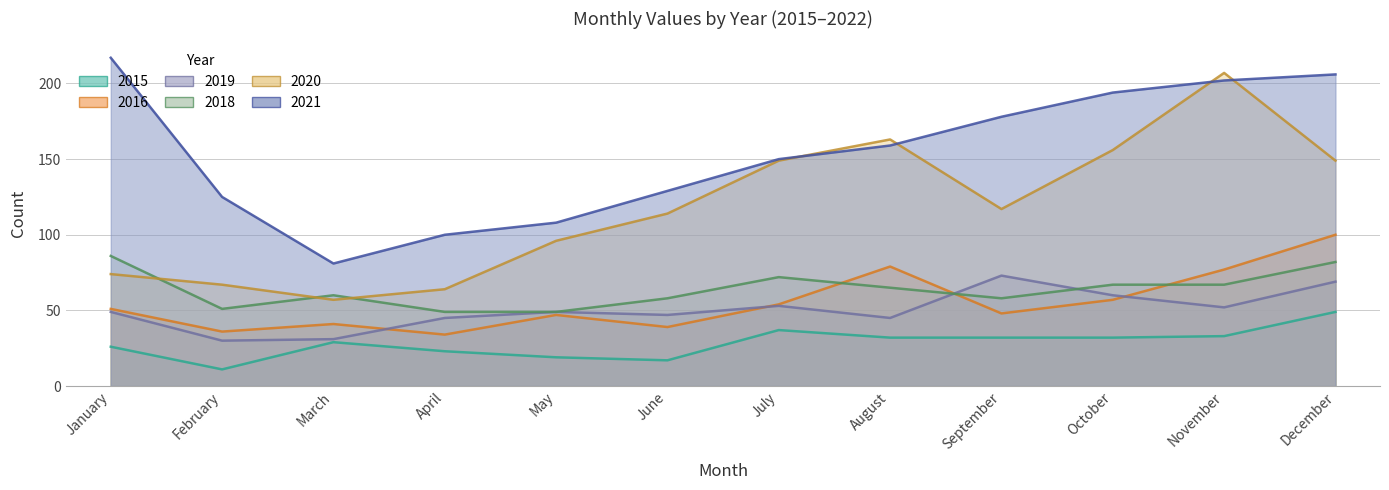

What is the sum of all 2020 values?

1413